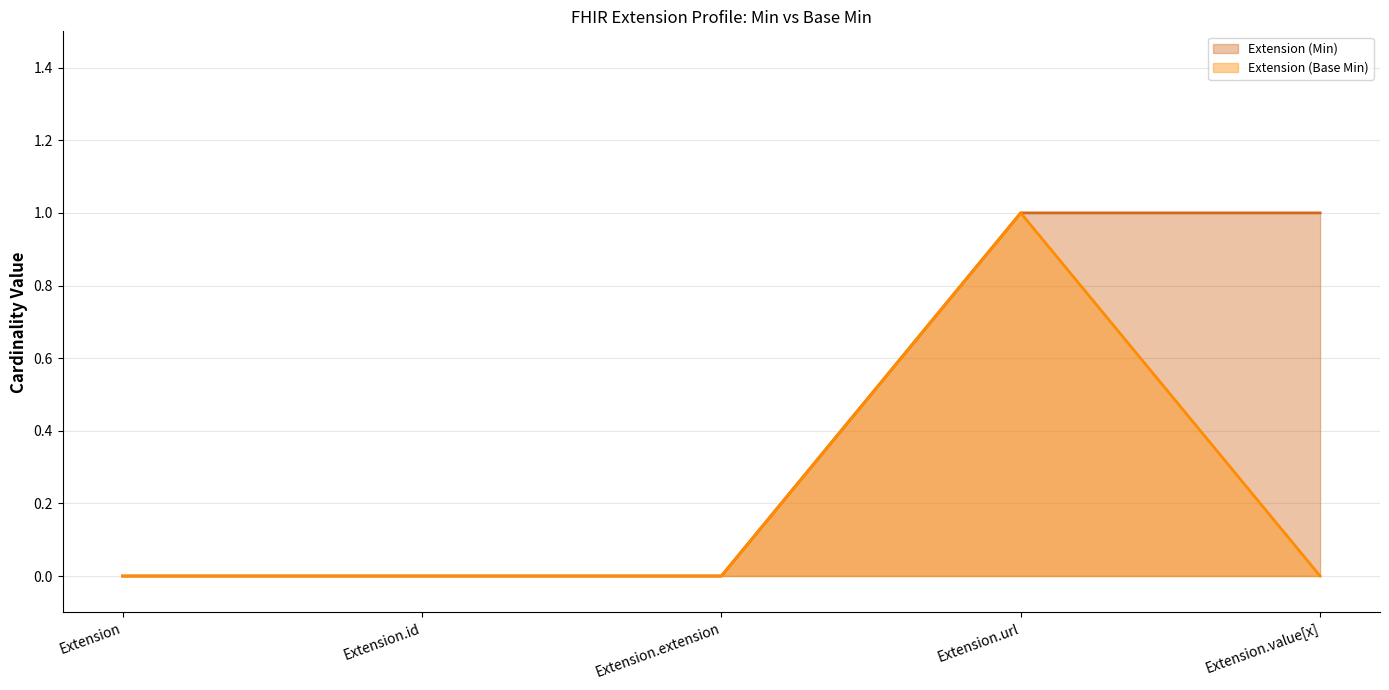

True or false: Extension (Base Min) (line) has more than 2 points higher than both neighbors.

False